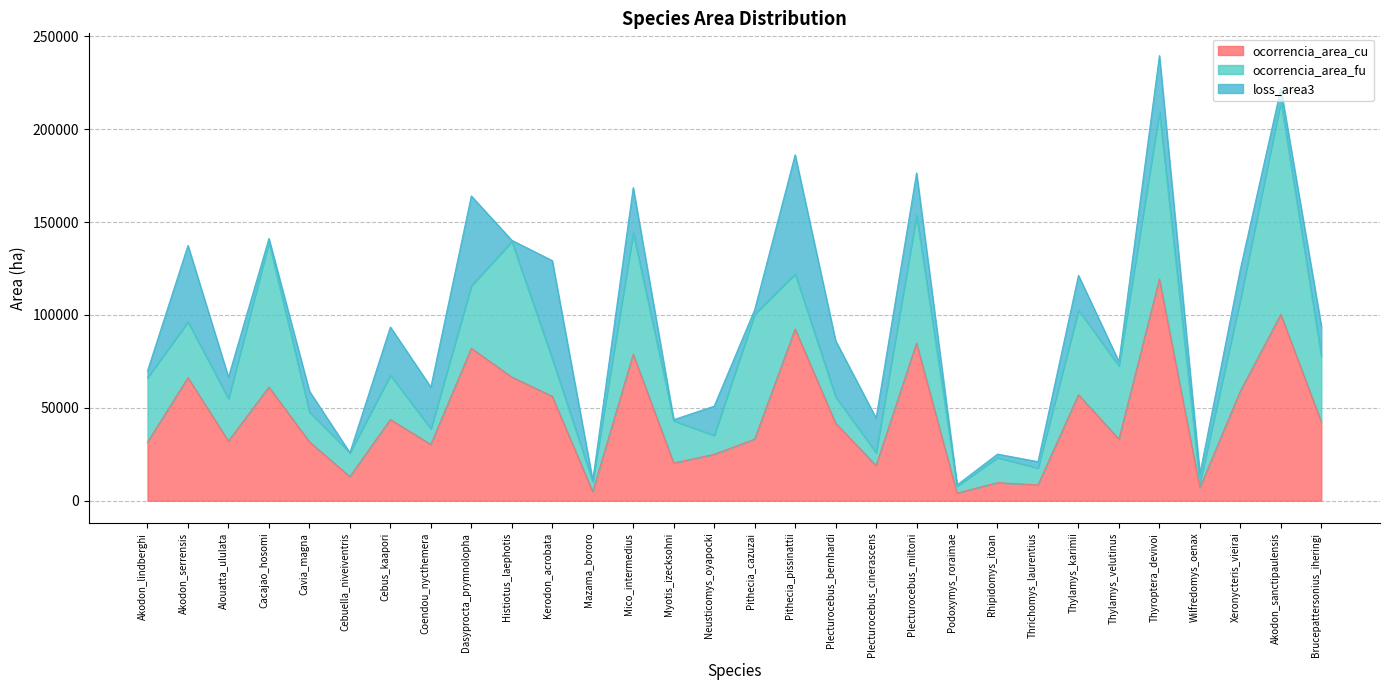

What is the difference between the loss_area3 values at Thyroptera_devivoi and Cebus_kaapori?

4332.5